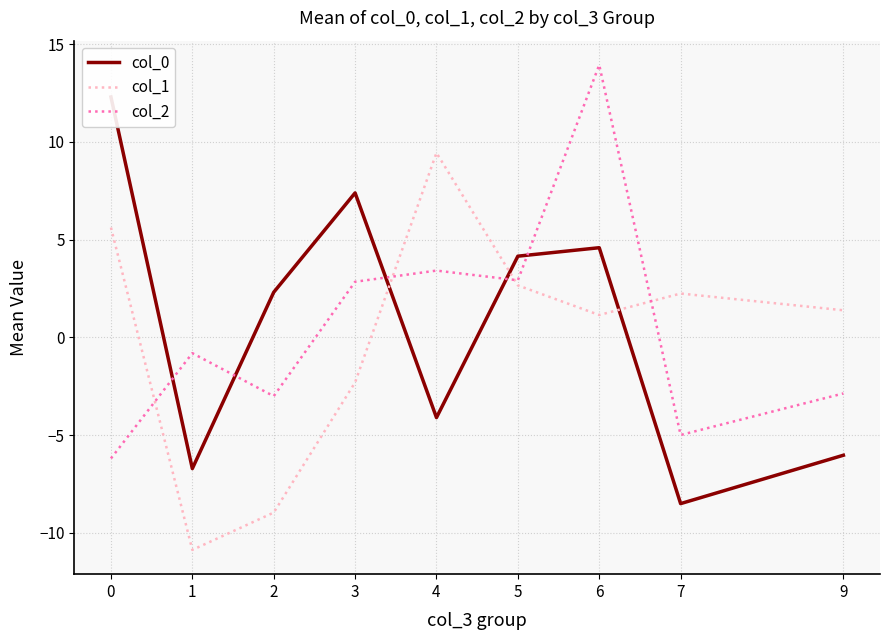

What is the difference between the highest and lowest values at 7?

10.7